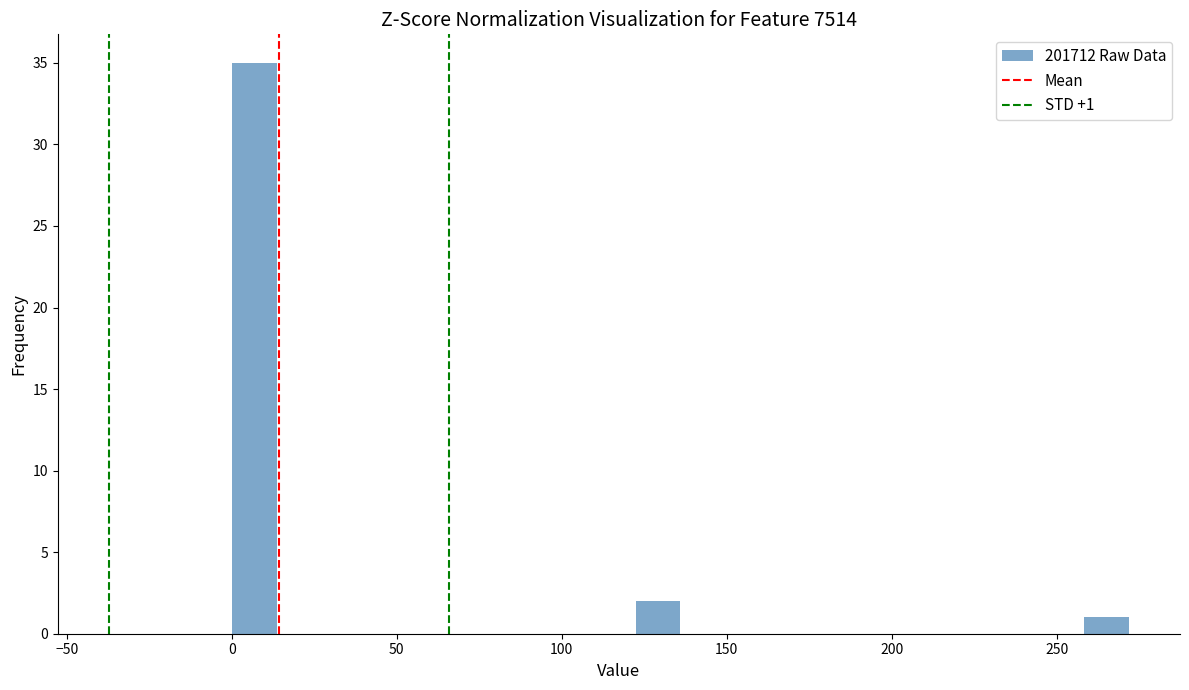

Read against the x-axis, roughly where is the centre of the tallest bar?

5